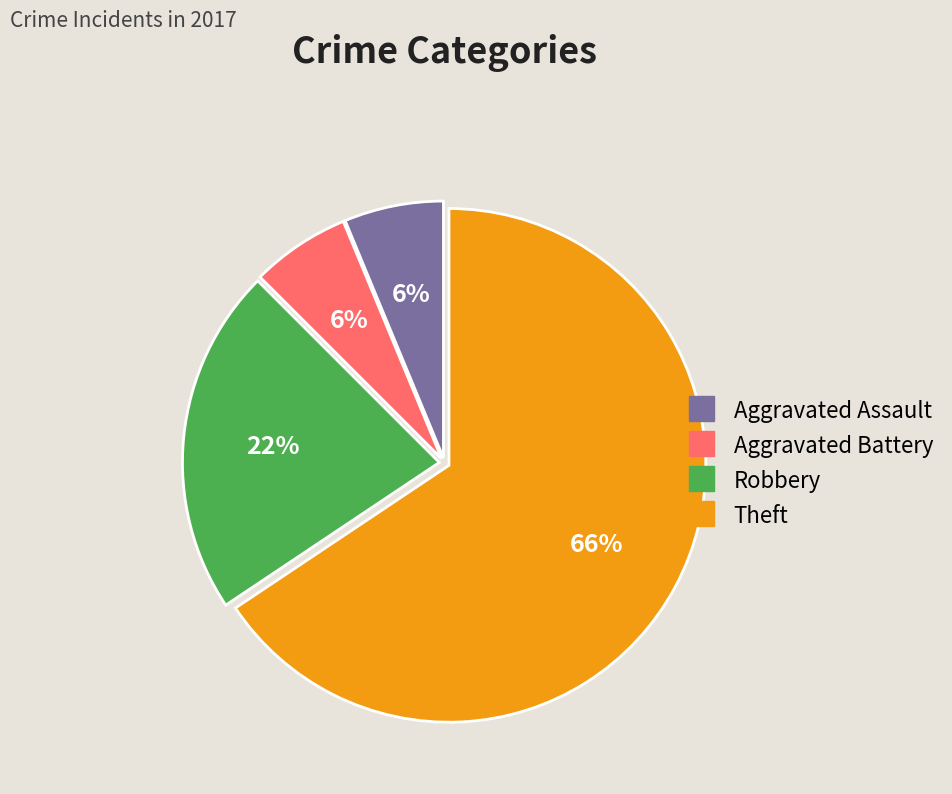

Is it true that Aggravated Battery is 1% of the pie?

False